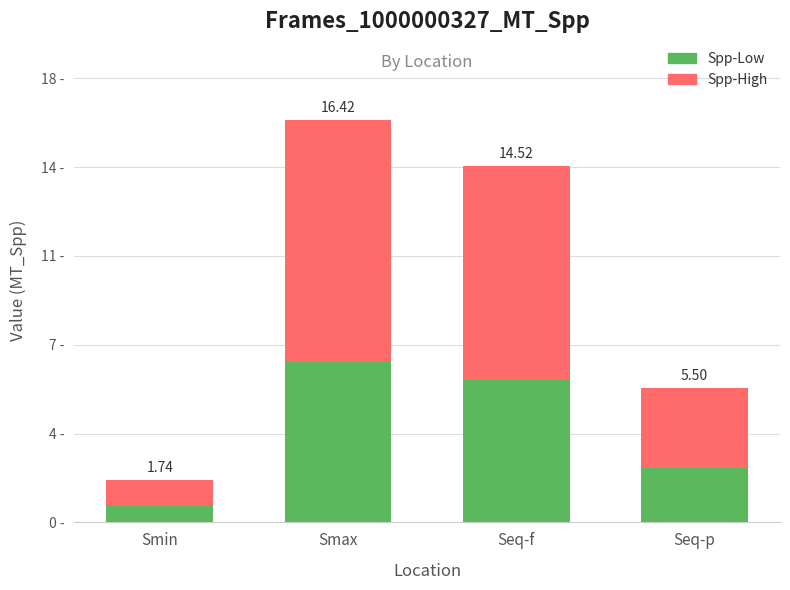

What is the difference between the second highest and second lowest values in the Spp-Low series?

3.6